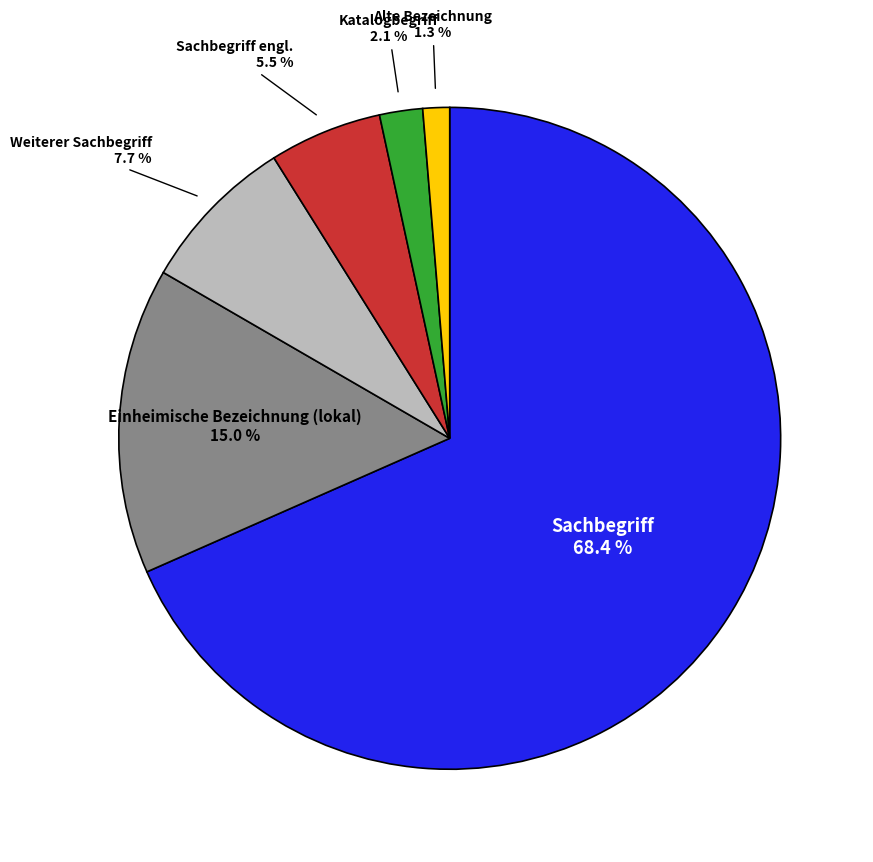

To the nearest percent, what portion does Sachbegriff represent?

68%